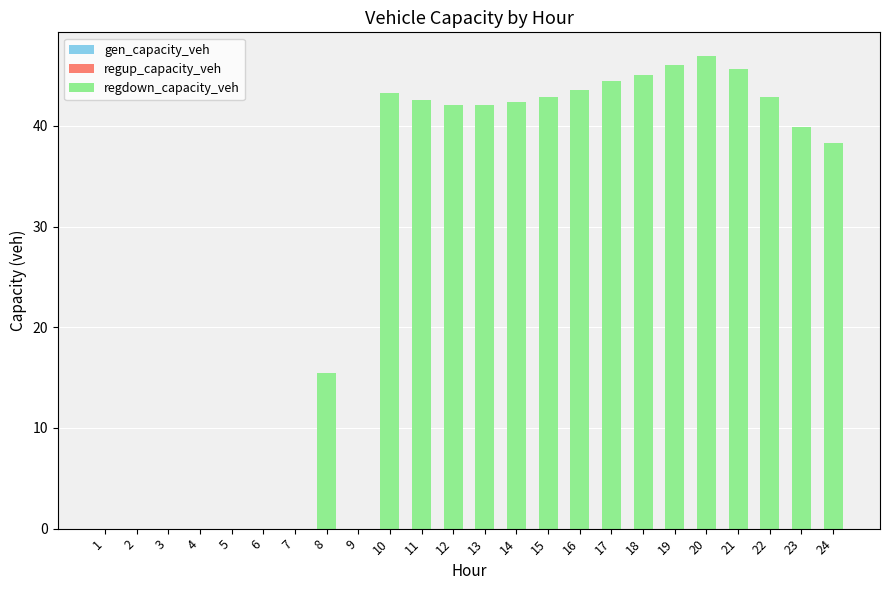

Which has a higher value, 24 or 7?

24